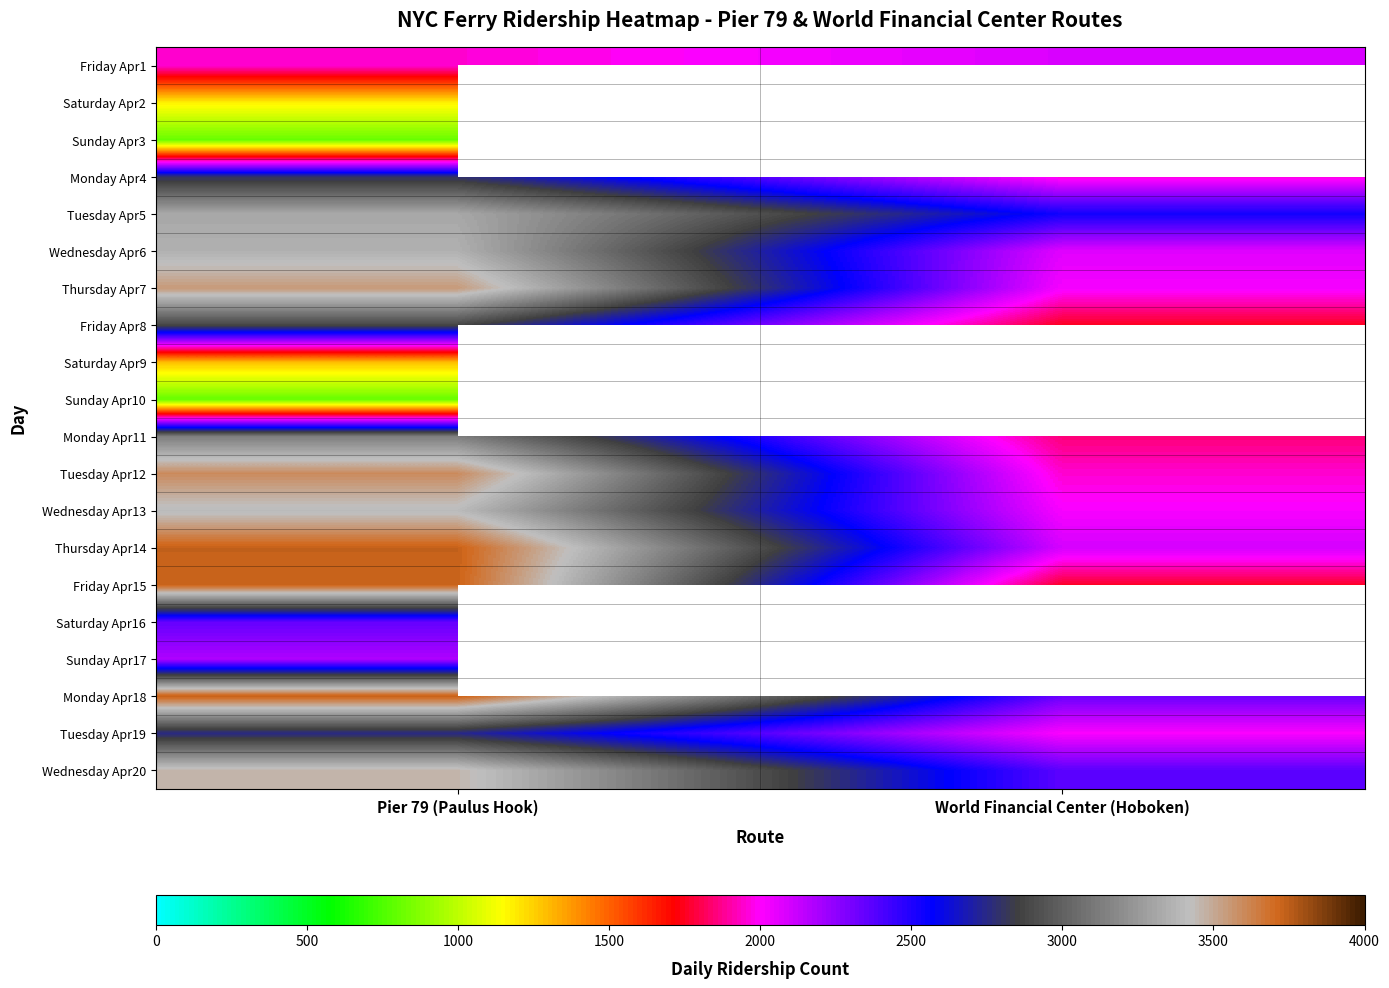

What is the approximate value of Sunday Apr10 at Pier 79 (Paulus Hook)?

805.0